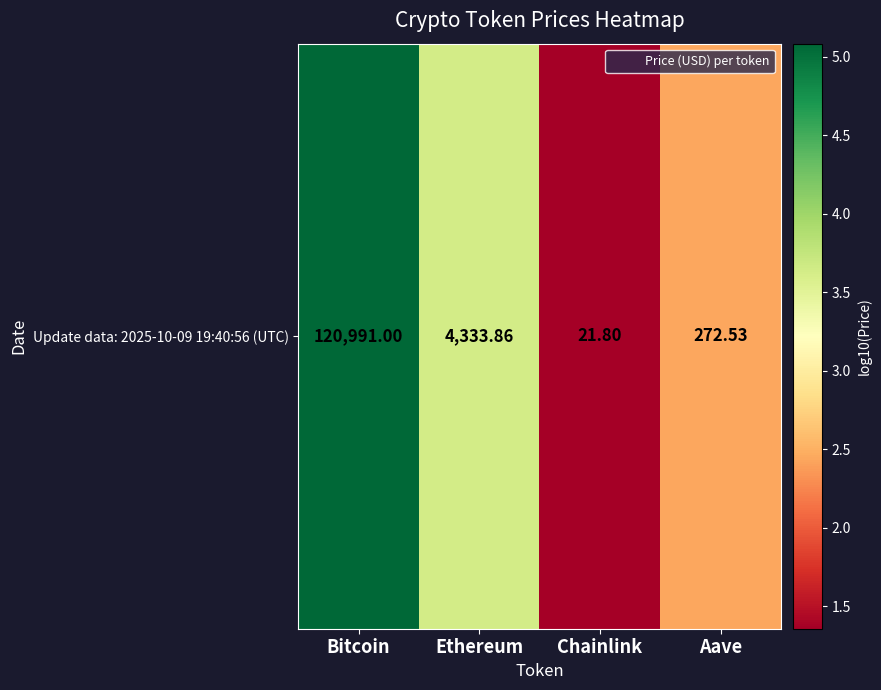

True or false: the data shows 2.1 at Chainlink.

False